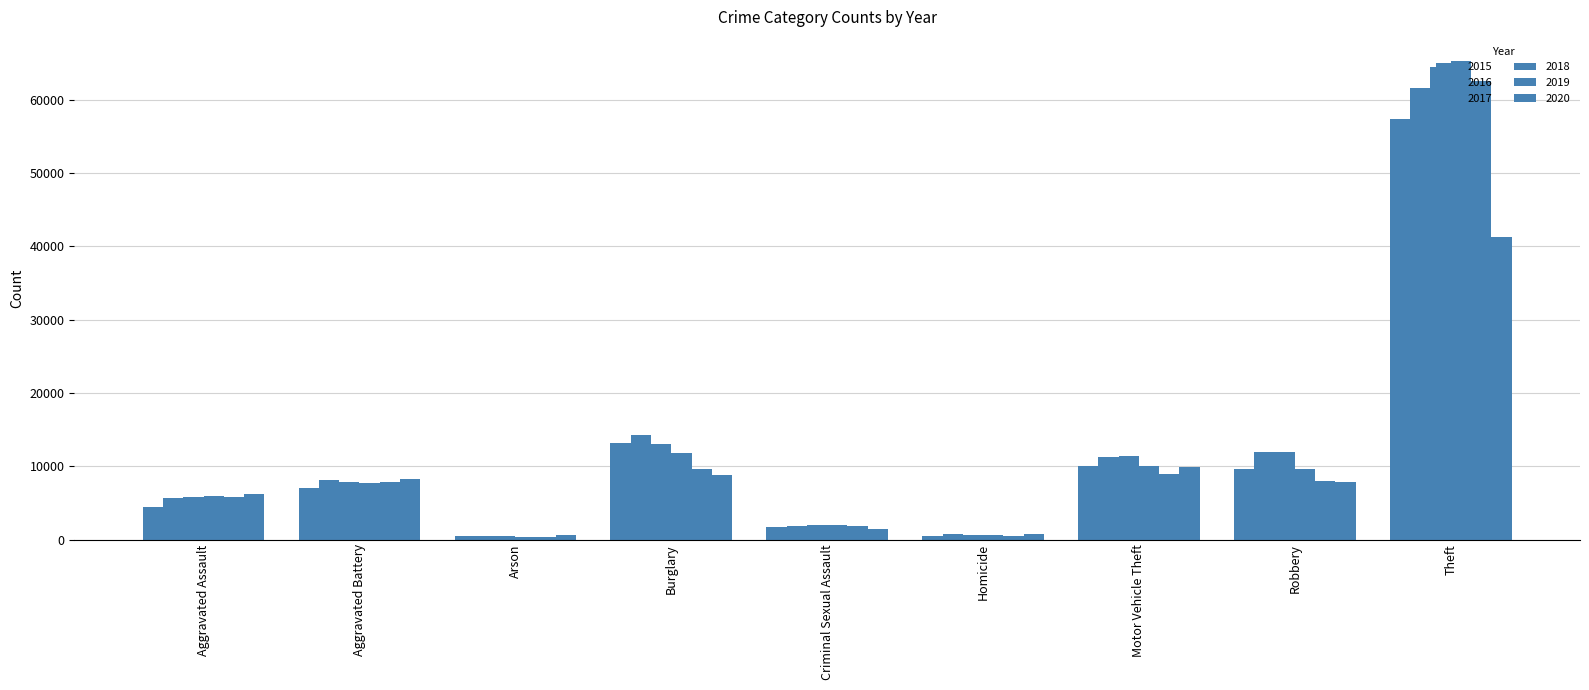

Is the value of 2018 at Motor Vehicle Theft greater than the value of 2017 at Burglary?

No